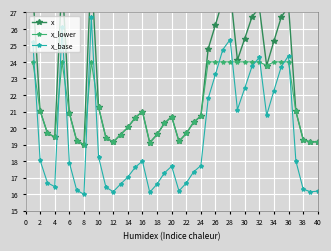

What is the average value of the x_base series?

19.5